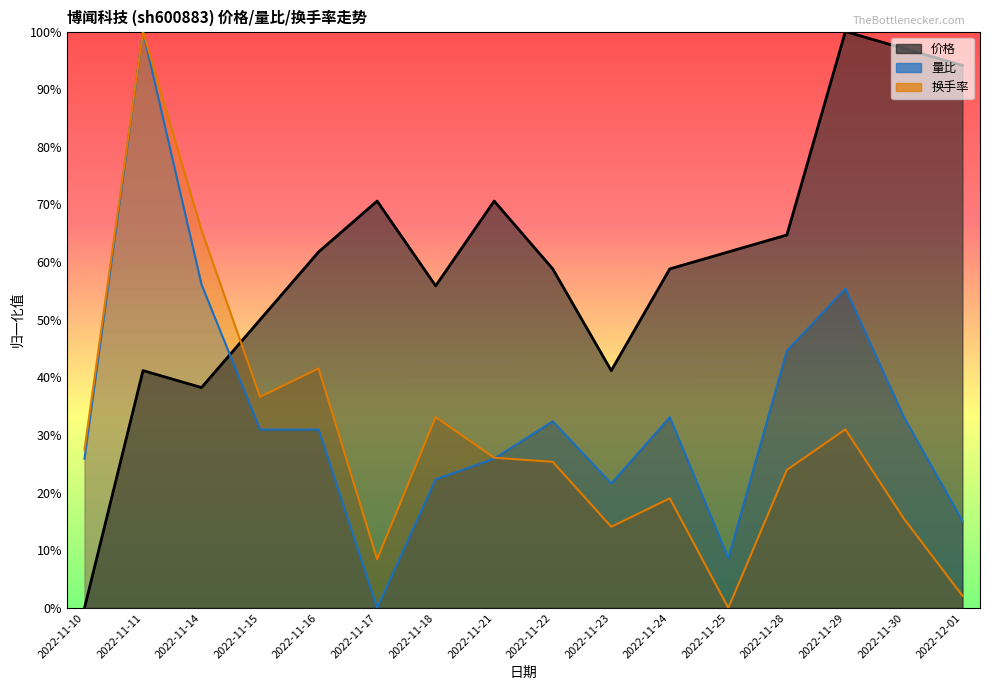

Reading right to left, list all the values displayed in this chart.

价格: 0.9	1.0	1.0	0.6	0.6	0.6	0.4	0.6	0.7	0.6	0.7	0.6	0.5	0.4	0.4	0.0
量比: 0.2	0.3	0.6	0.4	0.1	0.3	0.2	0.3	0.3	0.2	0.0	0.3	0.3	0.6	1.0	0.3
换手率: 0.0	0.2	0.3	0.2	0.0	0.2	0.1	0.3	0.3	0.3	0.1	0.4	0.4	0.7	1.0	0.3